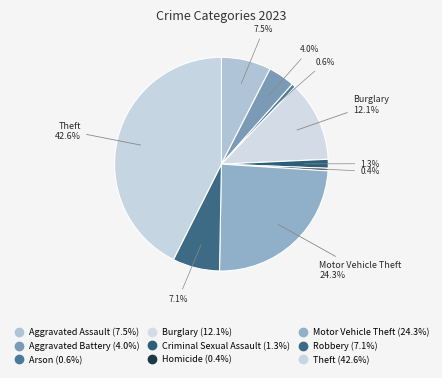

Is Criminal Sexual Assault the majority of the pie?

No